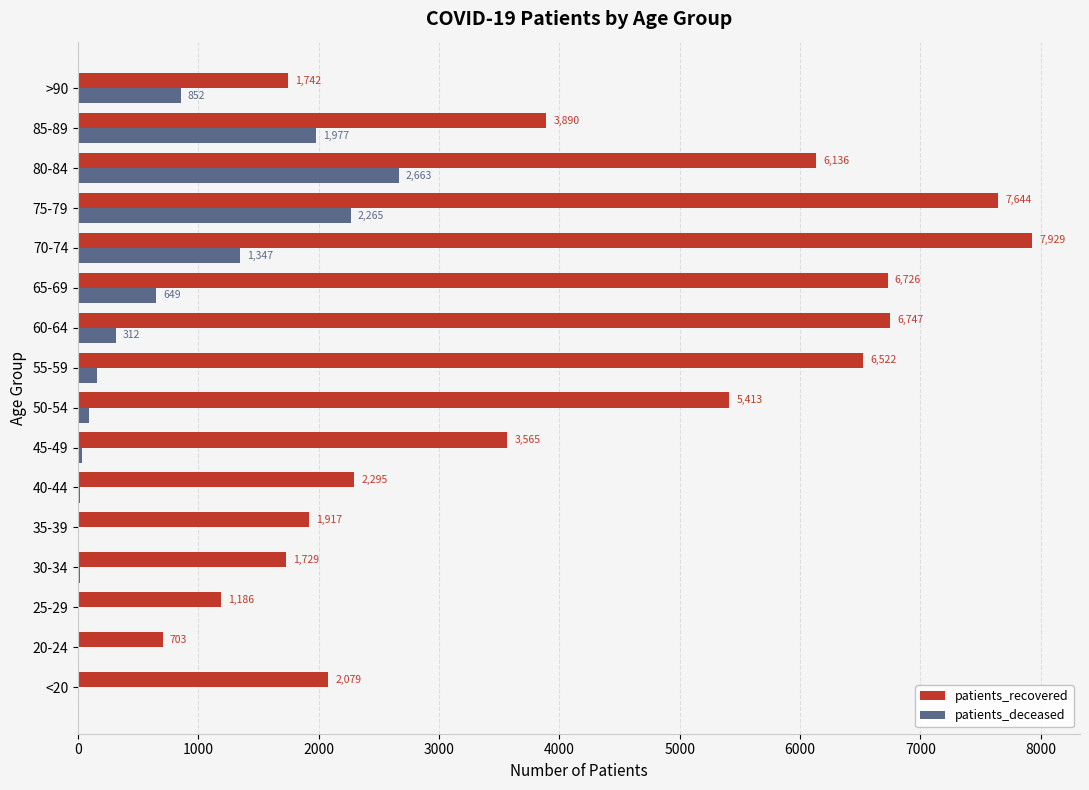

Which series has the largest total across all categories?

patients_recovered